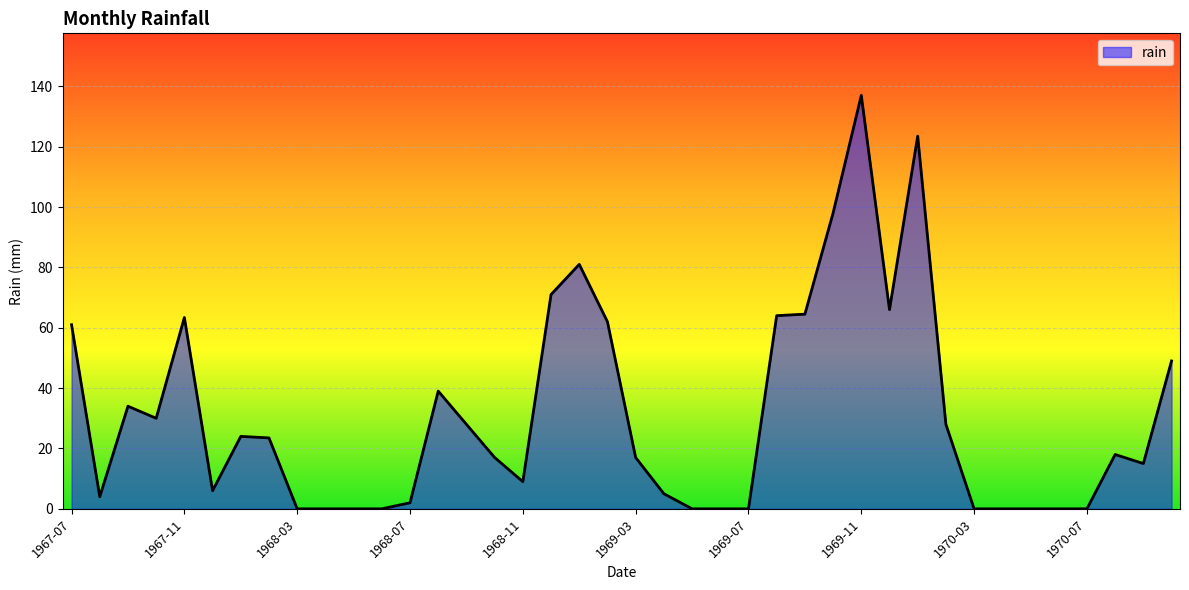

What is the difference between the maximum and minimum values?

137.0